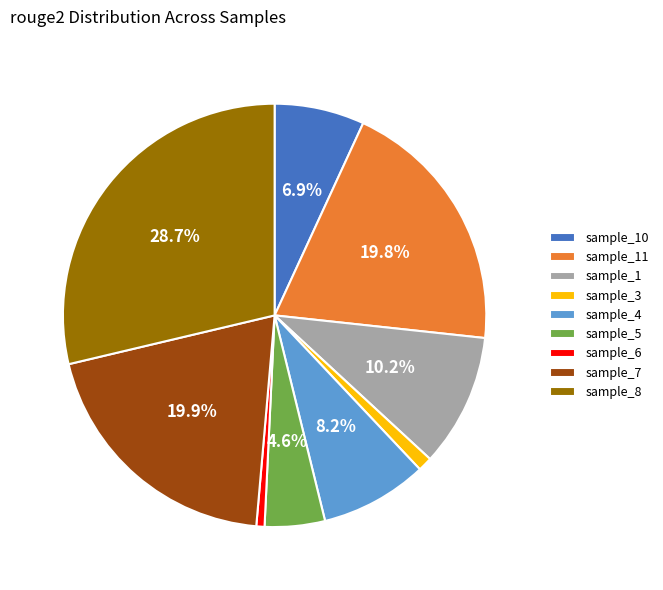

To the nearest percent, what percentage of the pie is sample_8?

29%